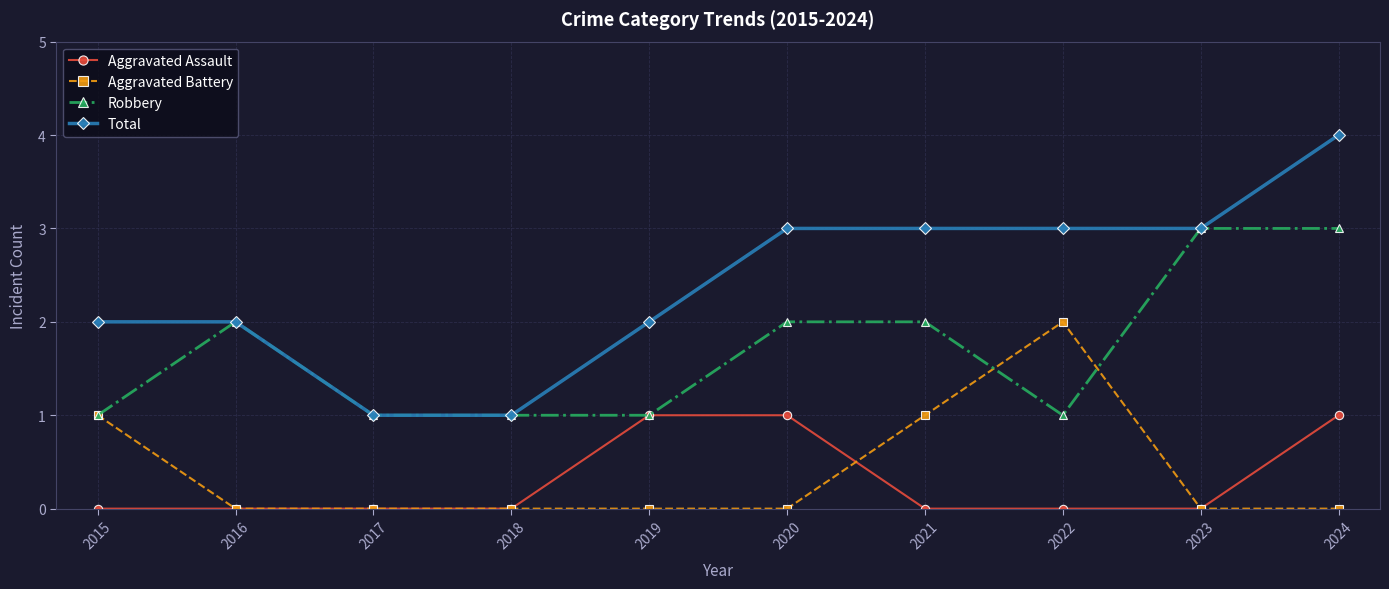

Reading left to right, list all the values displayed in this chart.

Aggravated Assault: 2015=0	2016=0	2017=0	2018=0	2019=1	2020=1	2021=0	2022=0	2023=0	2024=1
Aggravated Battery: 2015=1	2016=0	2017=0	2018=0	2019=0	2020=0	2021=1	2022=2	2023=0	2024=0
Robbery: 2015=1	2016=2	2017=1	2018=1	2019=1	2020=2	2021=2	2022=1	2023=3	2024=3
Total: 2015=2	2016=2	2017=1	2018=1	2019=2	2020=3	2021=3	2022=3	2023=3	2024=4